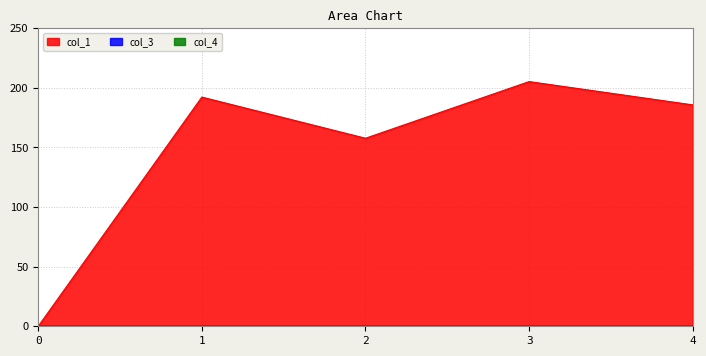

How many series are shown in this chart?

3